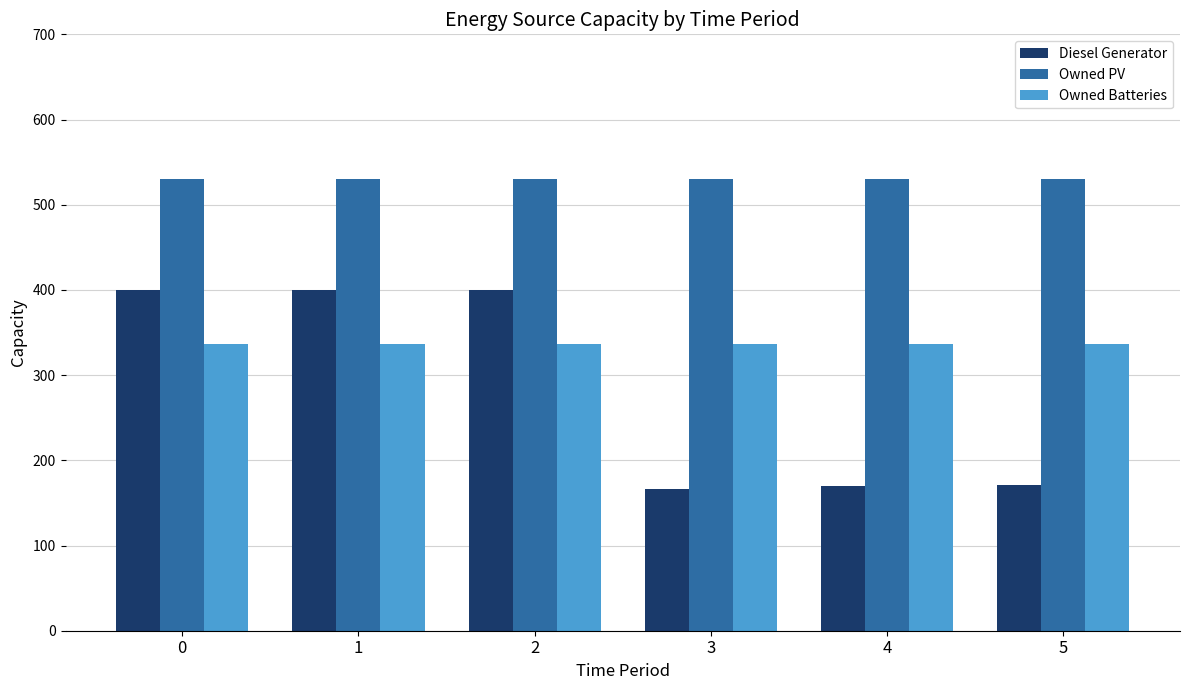

What are all the series names shown in the legend?

Diesel Generator, Owned PV, Owned Batteries